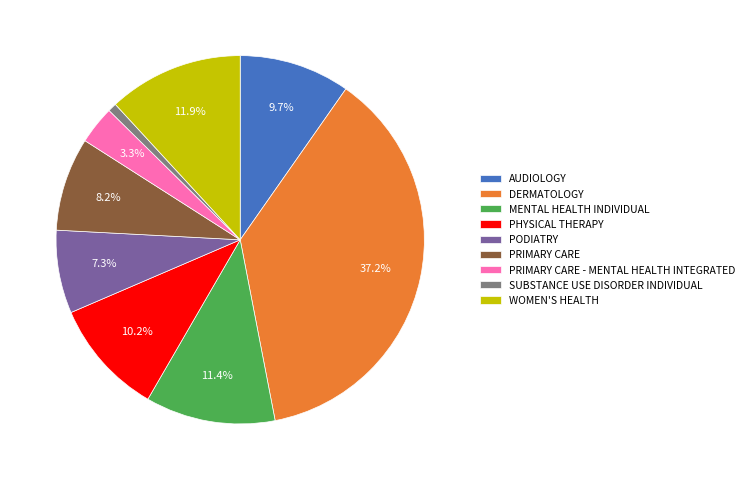

How many segments does this pie chart have?

9